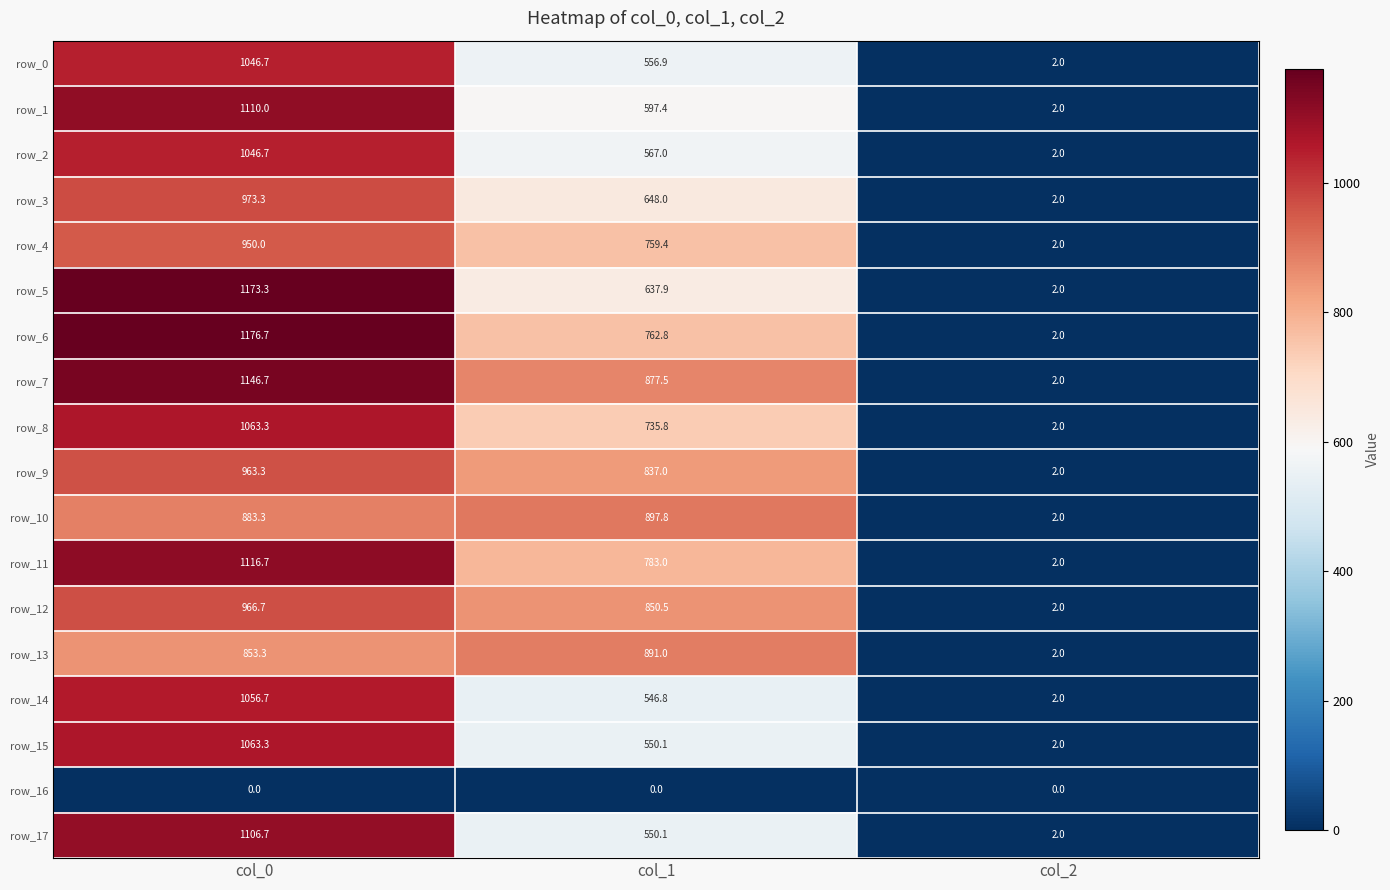

The value of row_8 at col_0 is 1773.9. True or false?

False